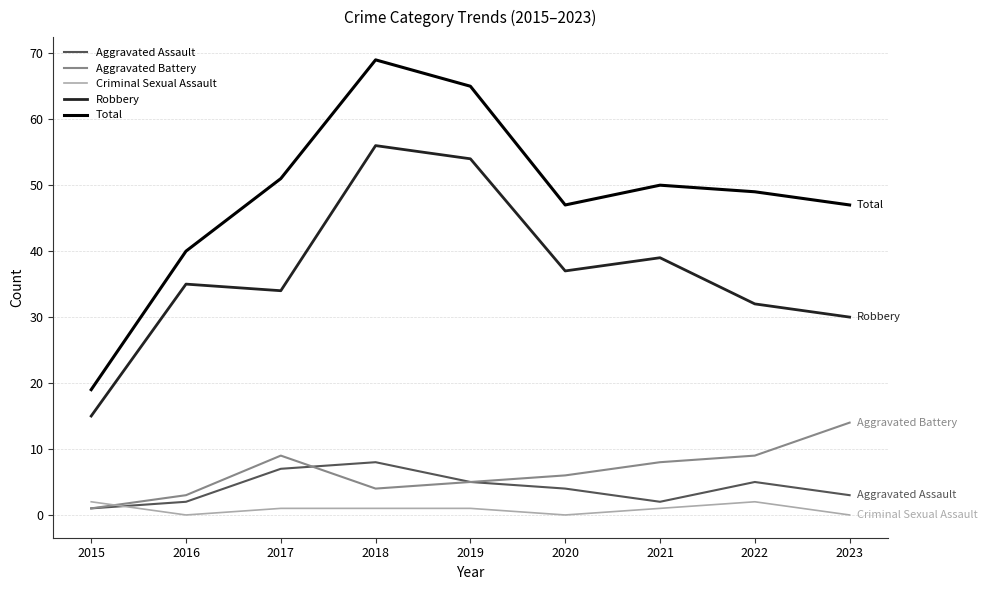

At which category is the sum across all series the highest?

2018